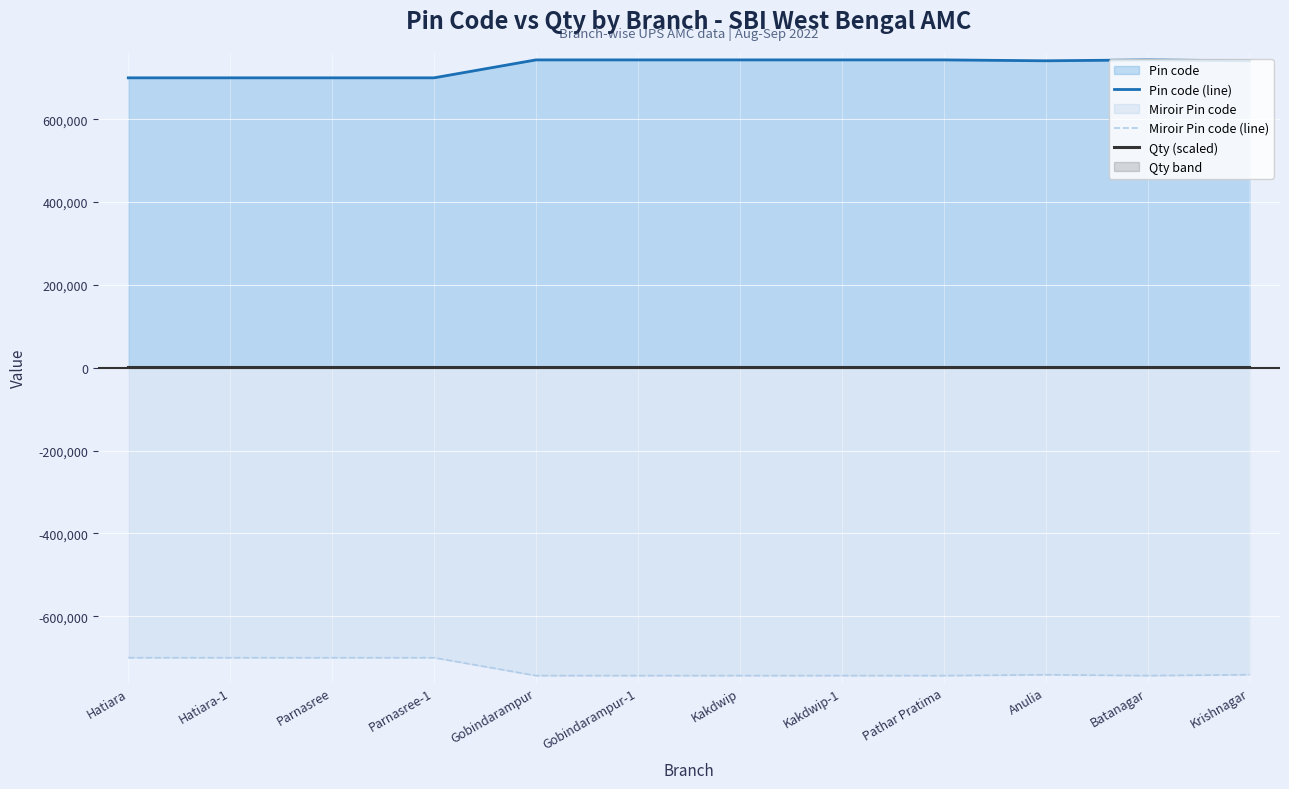

Rank the series by their maximum value, from highest to lowest.

Pin code (line), Qty (scaled), Miroir Pin code (line)